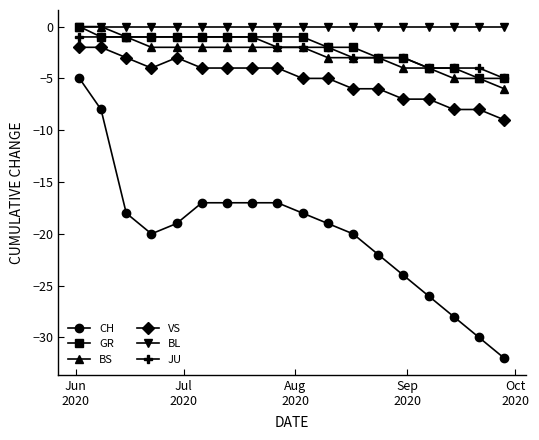

True or false: JU and CH cross at least once.

False